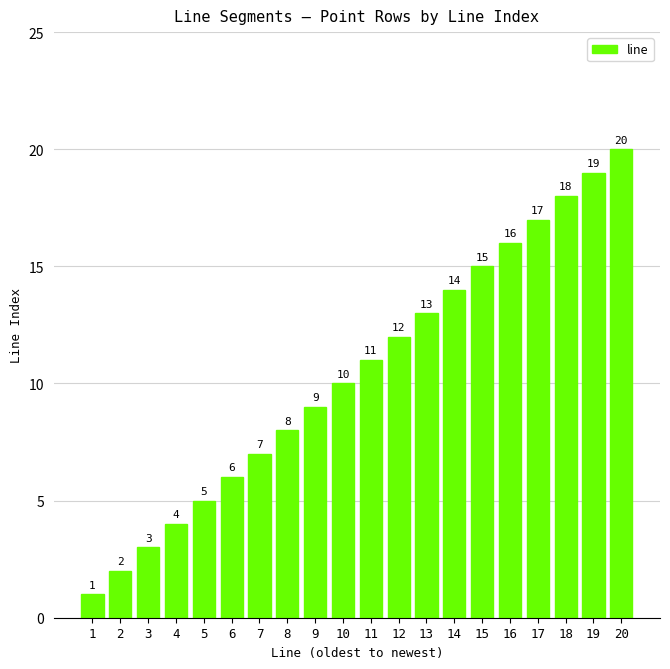

What is the minimum value shown in the chart?

1